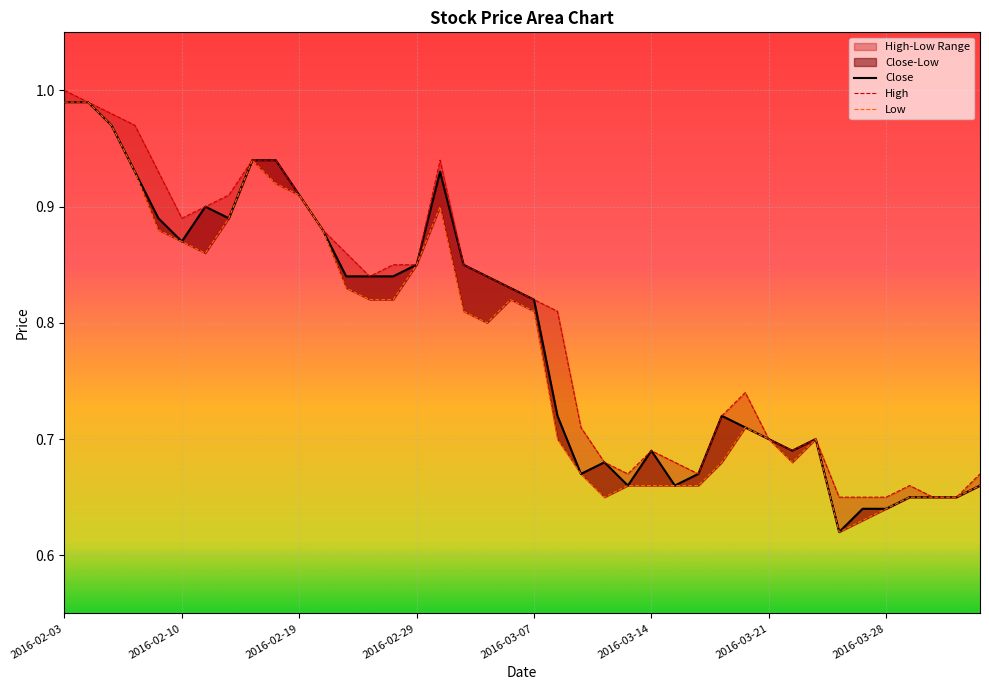

What is the sum of all Close values?

31.5